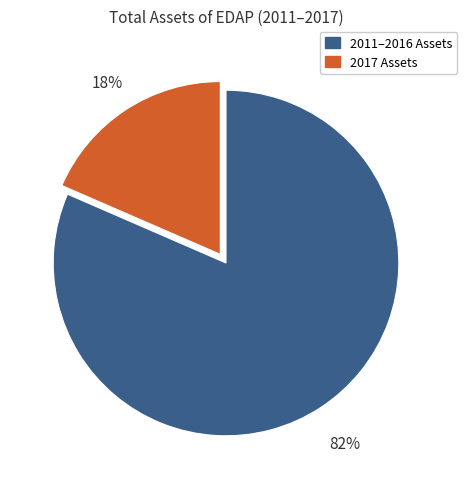

To the nearest percent, what is the combined percentage of 2017 Assets and 2011–2016 Assets?

100%